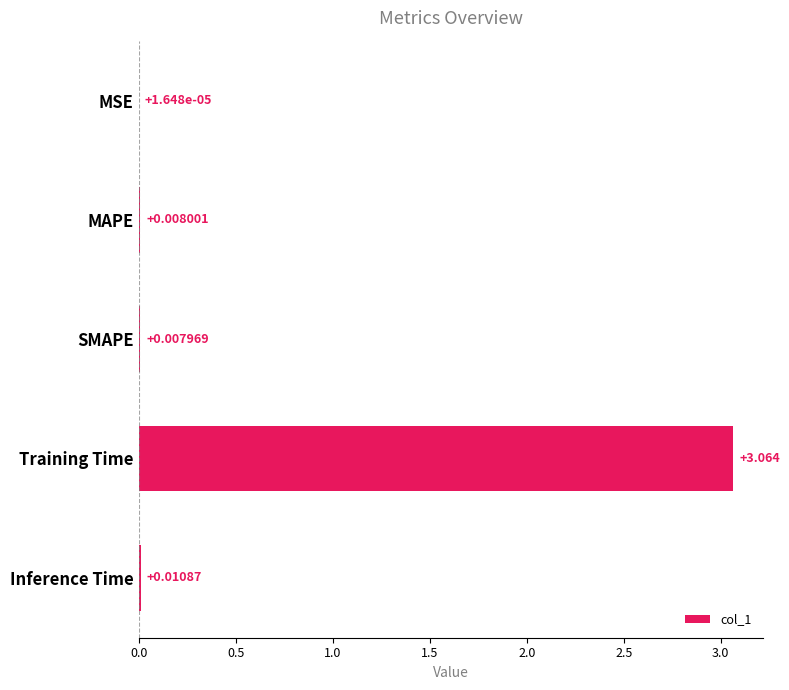

Which has a higher value, SMAPE or Training Time?

Training Time